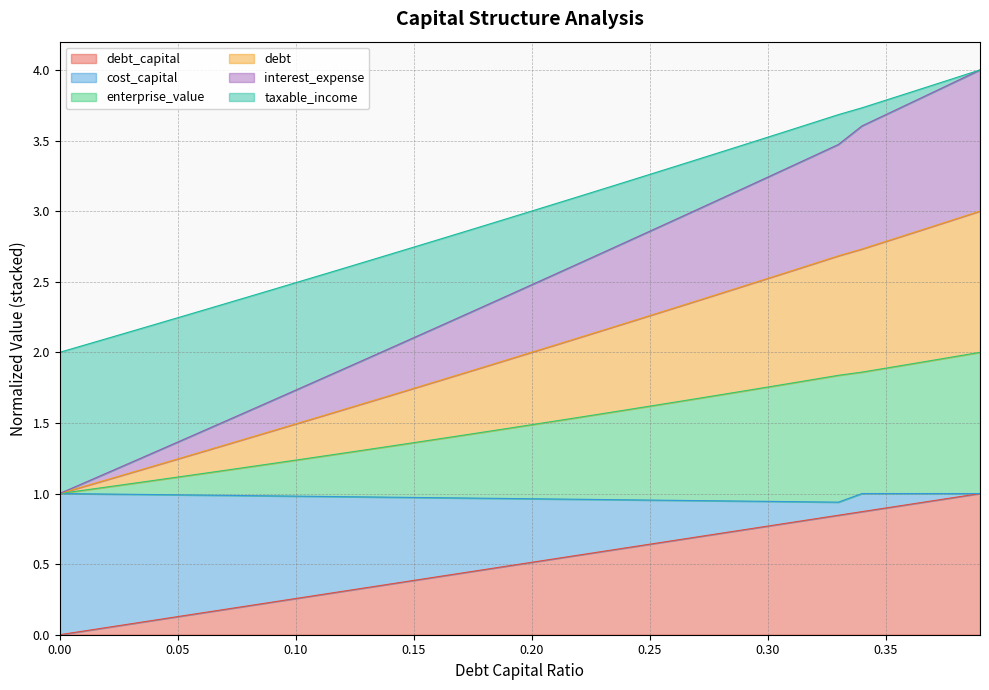

Does the chart have visible grid lines?

Yes